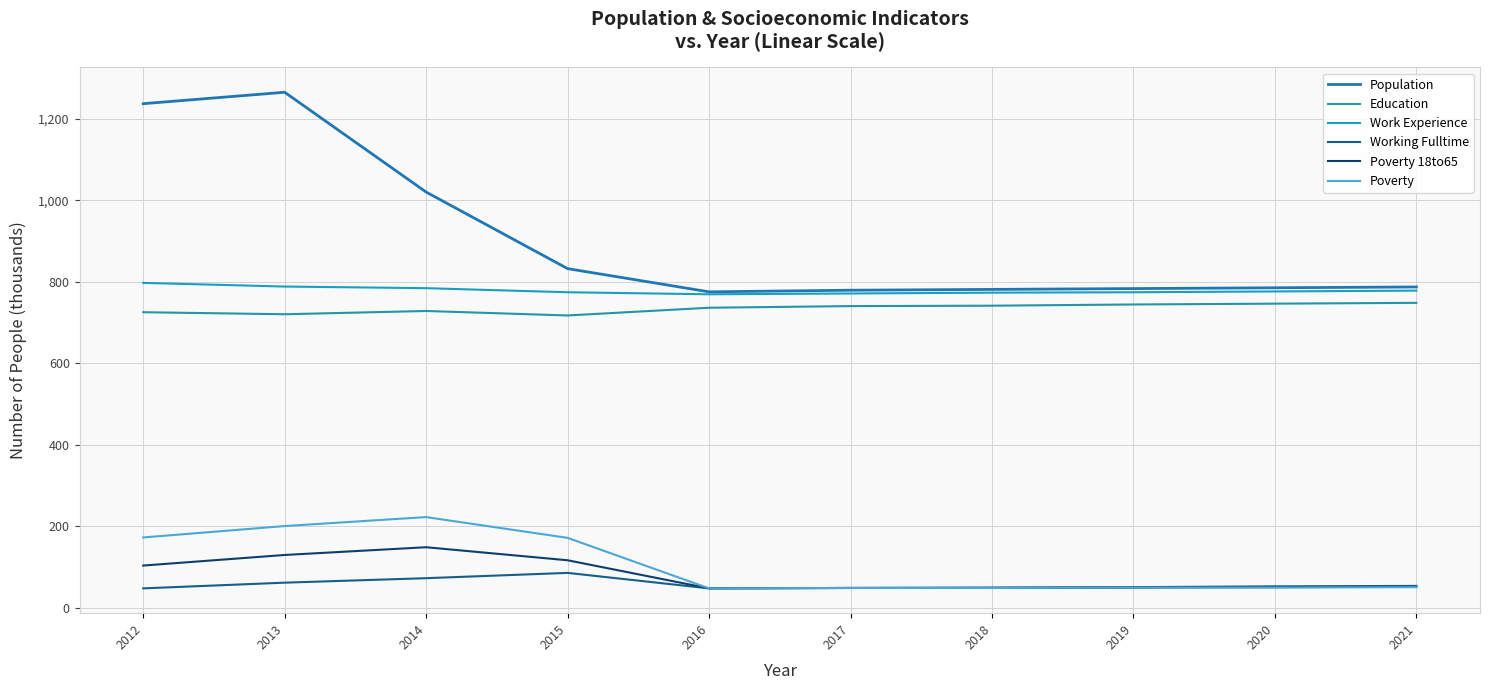

Does the chart have visible grid lines?

Yes